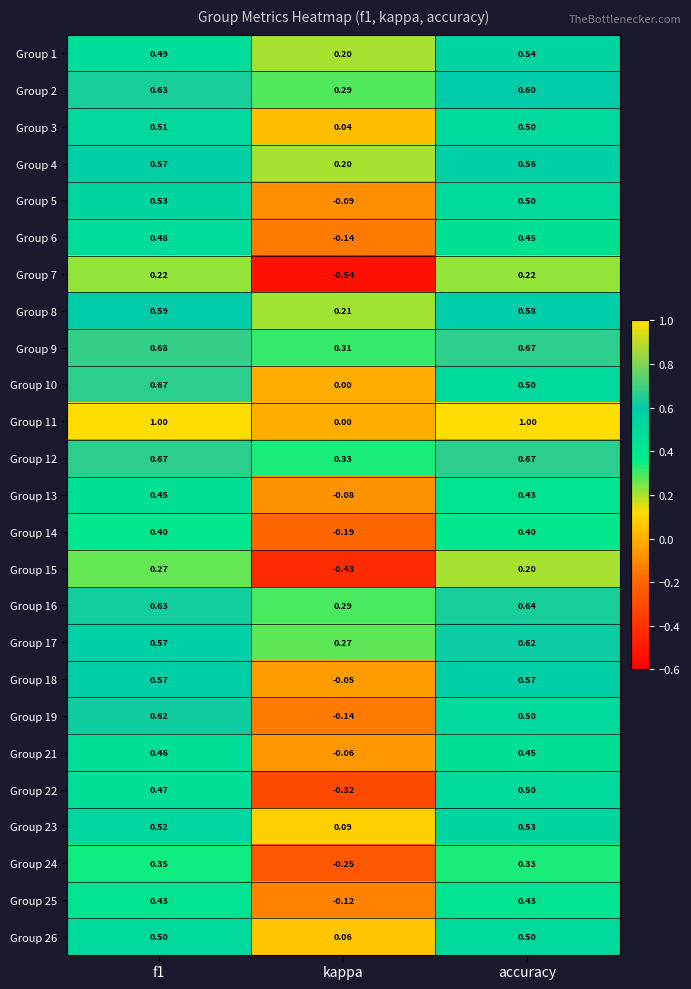

Which series has the largest total across all categories?

Group 11